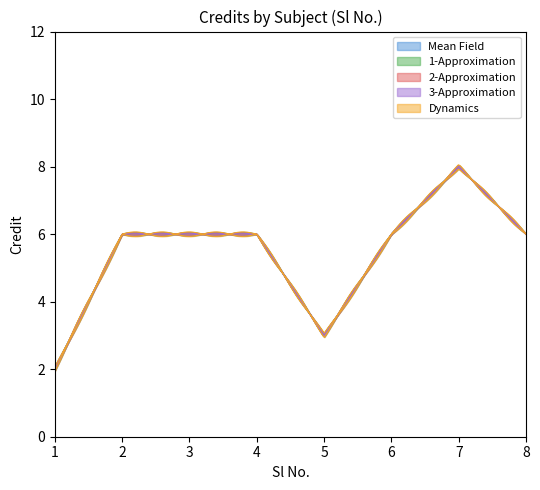

Which category has the lowest value in the 2-Approximation series?

1